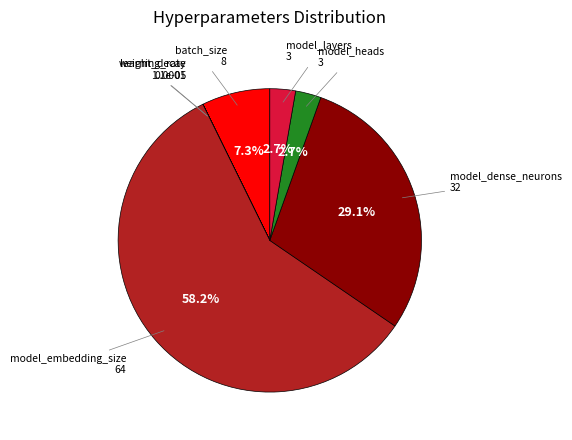

Which slice is the largest?

model_embedding_size